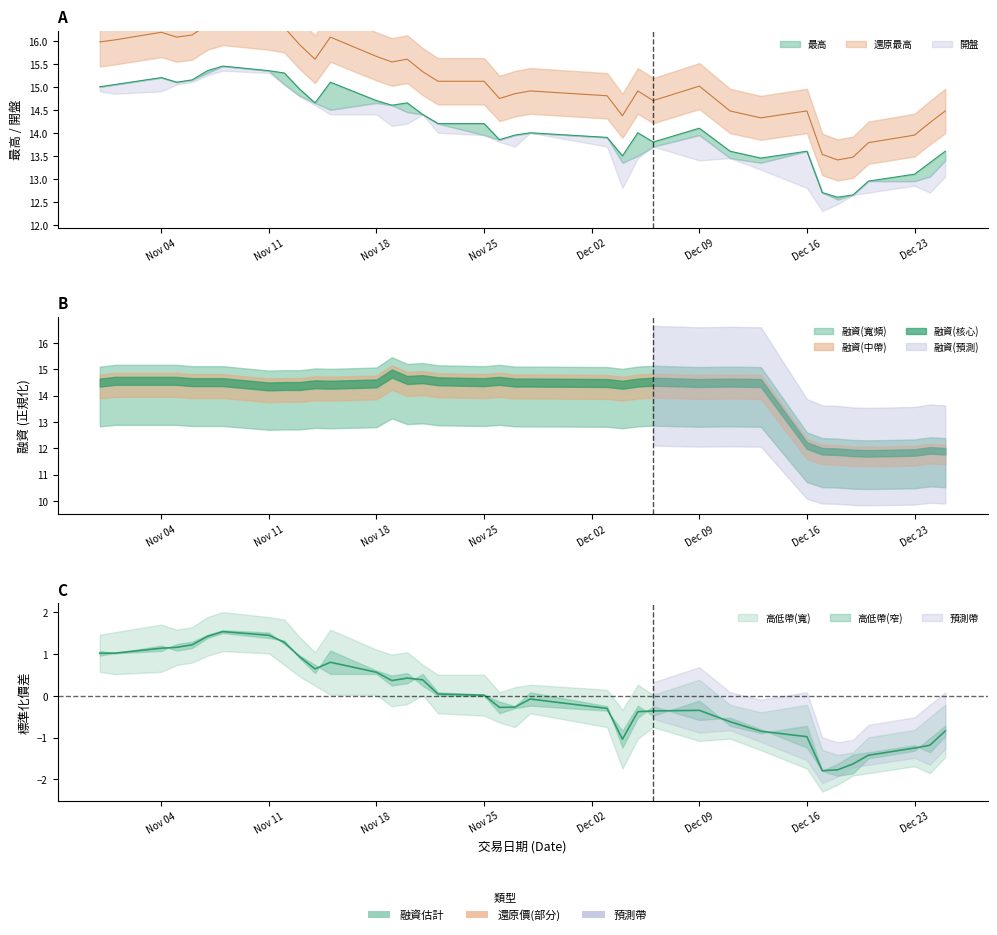

Which series has the widest spread of values?

開盤